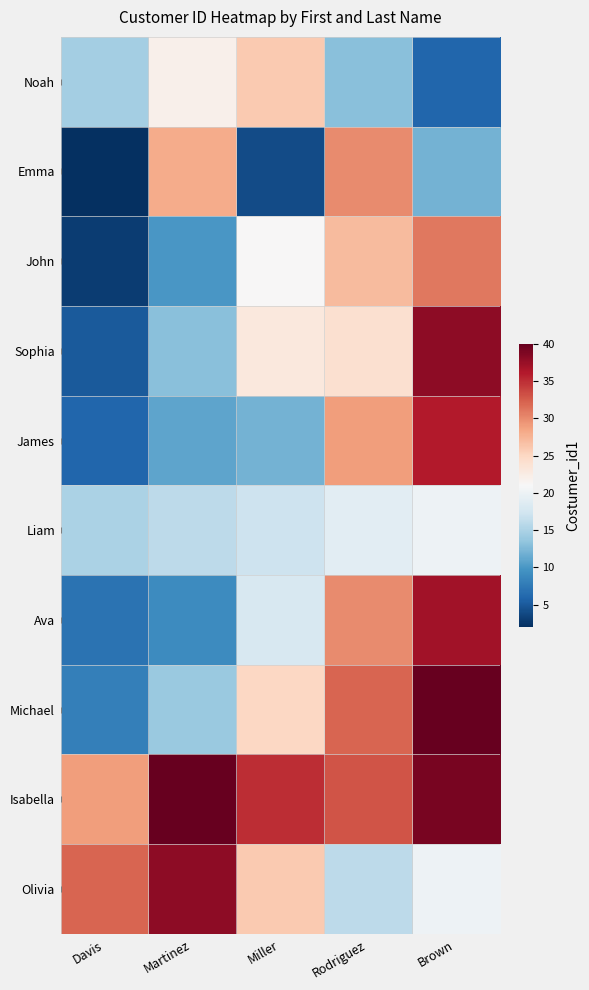

What is the total value across all series at Brown?

279.0